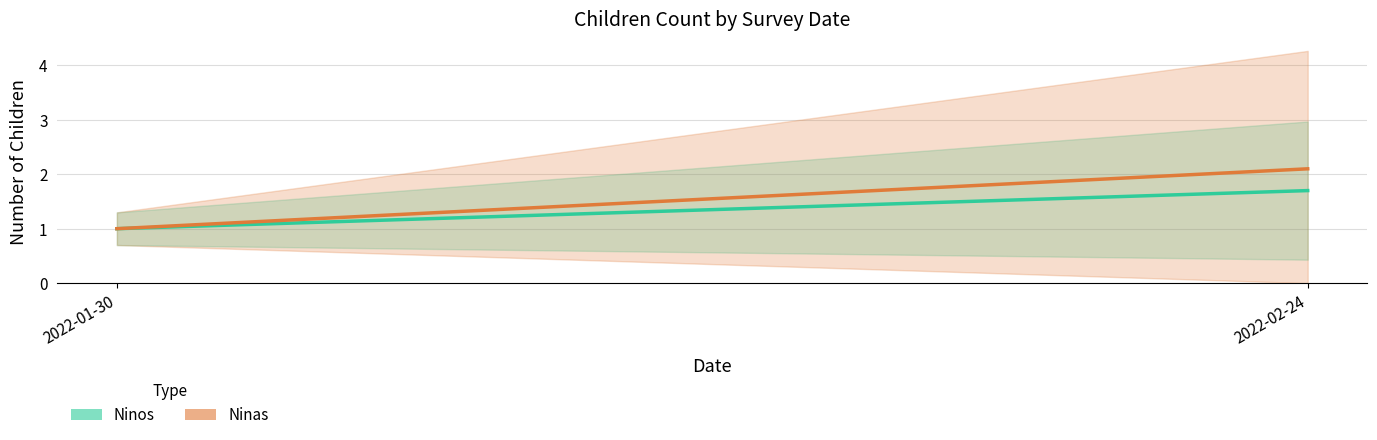

What position from the right is 2022-02-24?

1